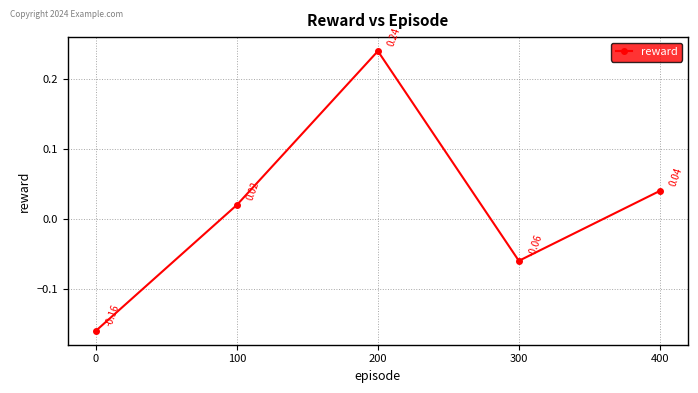

Where is the first local maximum?

200